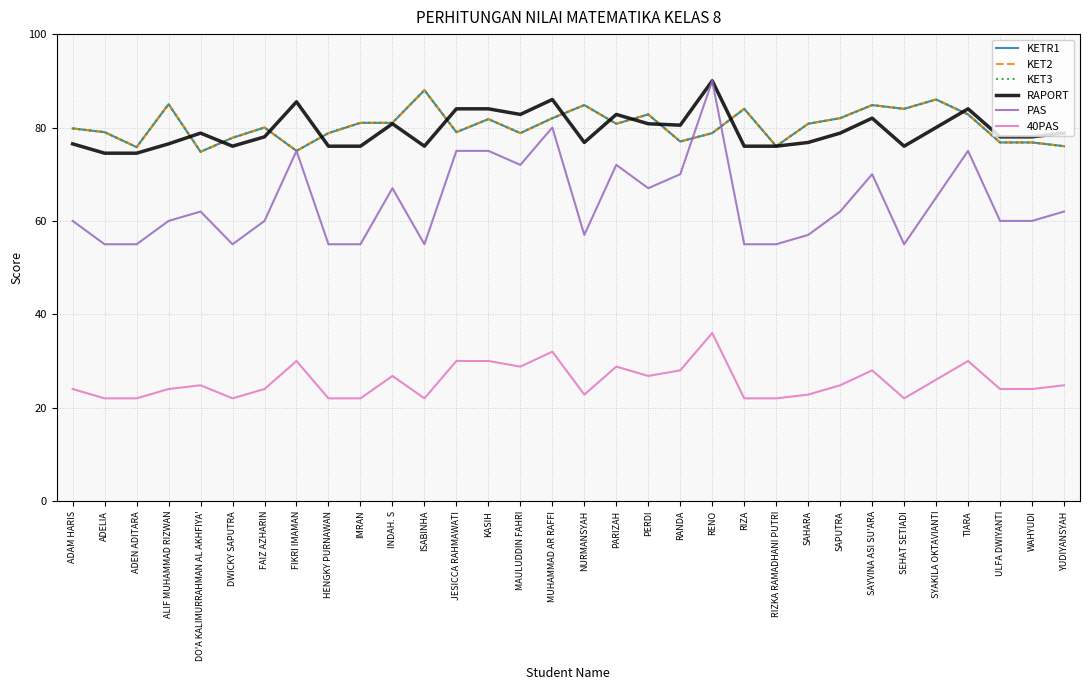

Where is the first local maximum for KETR1?

ALIF MUHAMMAD RIZWAN